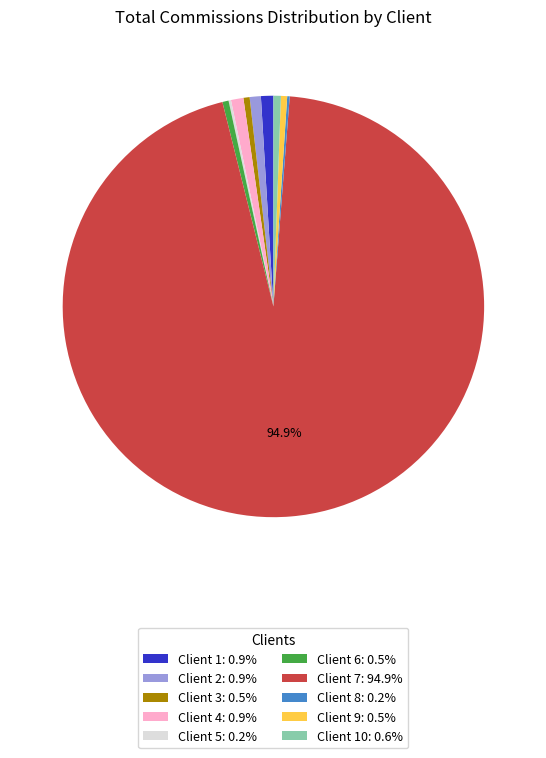

To the nearest percent, what is the difference between the largest and smallest slice percentages?

95%